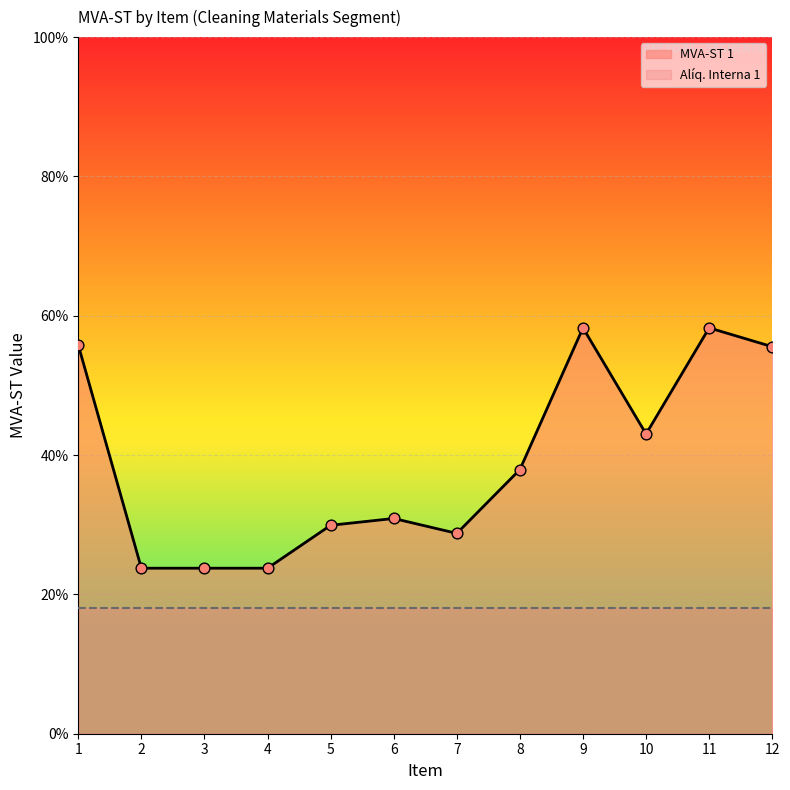

Which has a higher value, 11 or 3?

11